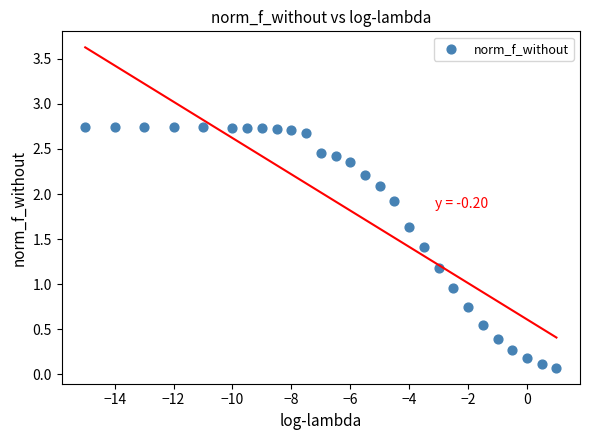

What is the range of X values (max minus min)?

16.0